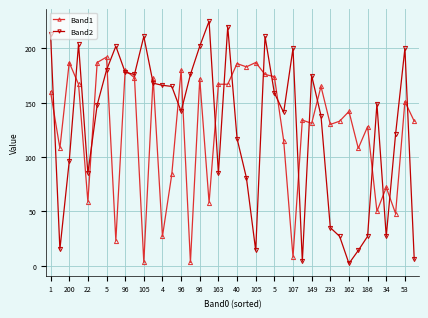

True or false: Band2 and Band1 intersect in this chart.

True